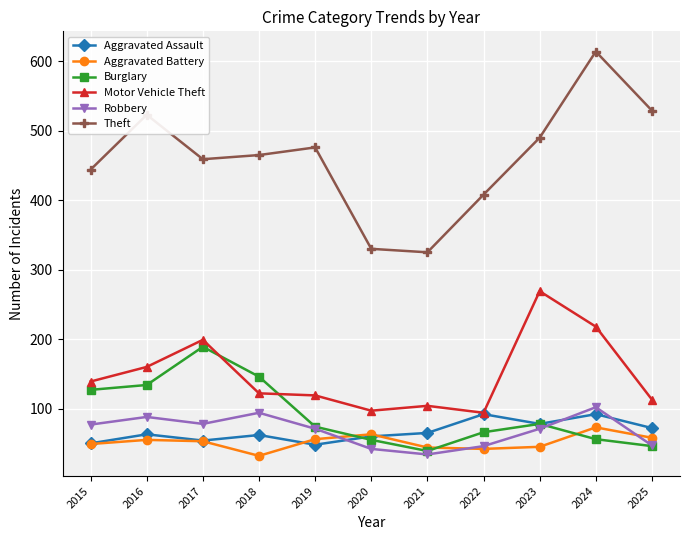

Does the chart display data point markers on the line(s)?

Yes